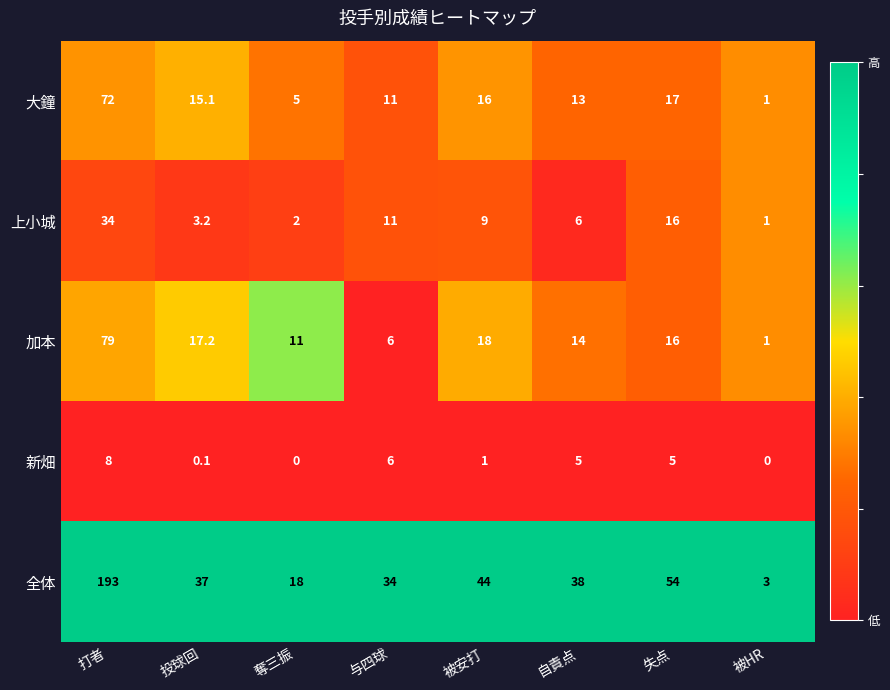

What is the sum of the 大鐘 values at 与四球 and 打者?

83.0